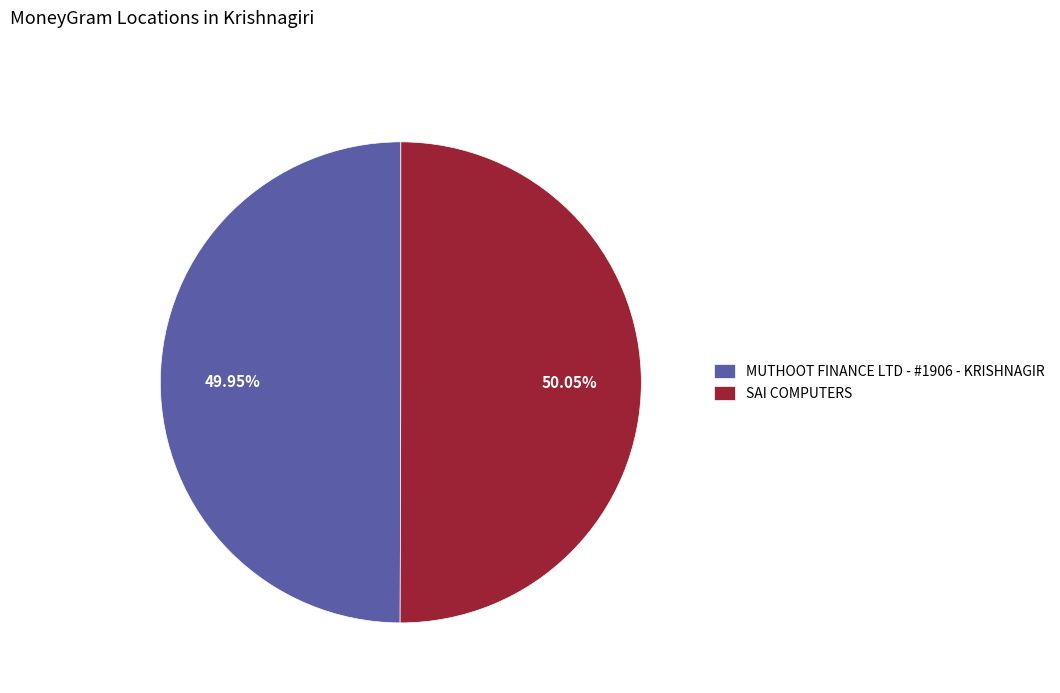

What percentage is the MUTHOOT FINANCE LTD - #1906 - KRISHNAGIR slice, to the nearest percent?

50%